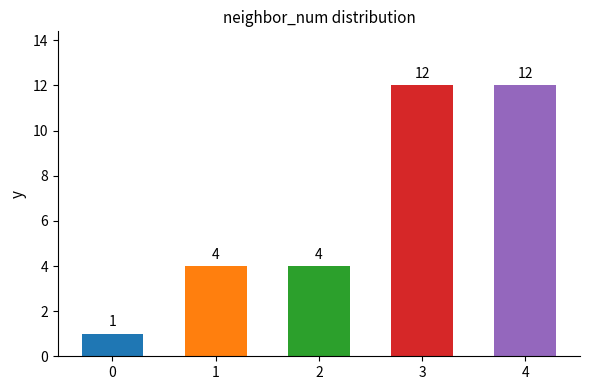

Is it true that the value at 0 is 1?

True